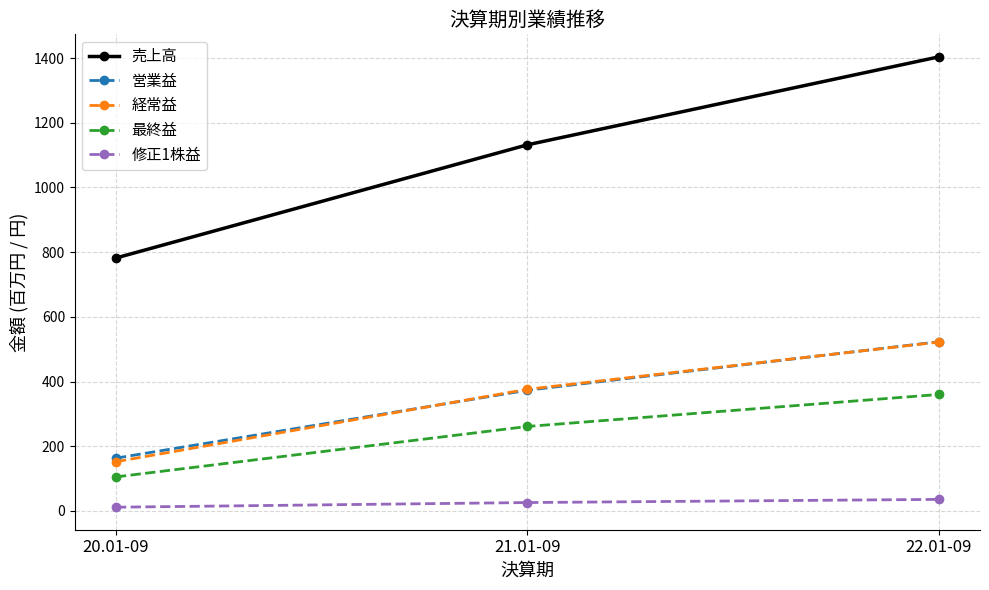

Which series has the largest range (max minus min)?

売上高